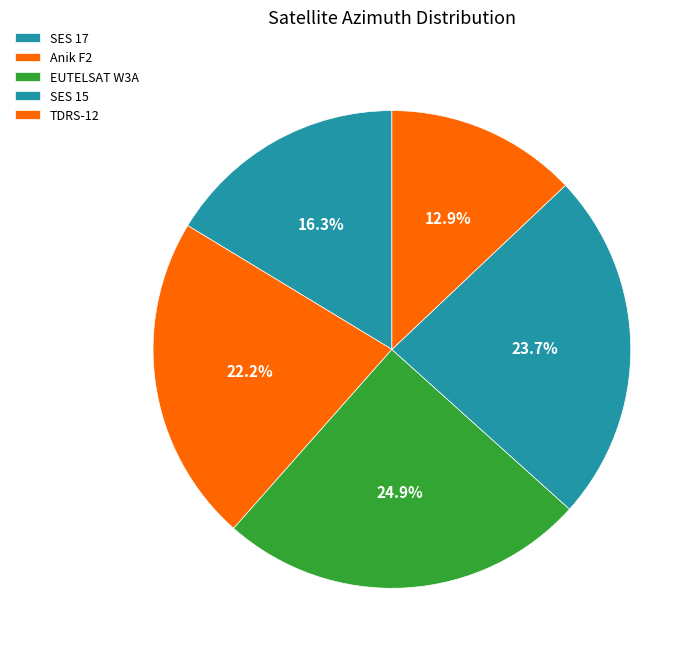

Does EUTELSAT W3A account for over 50% of the chart?

No